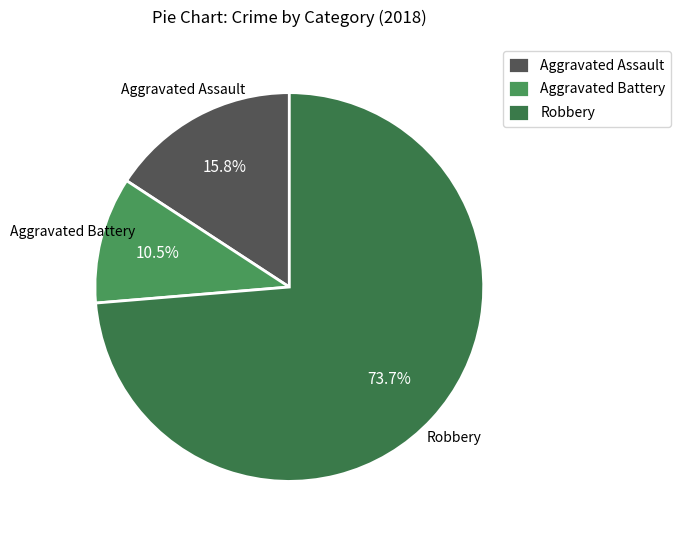

Is the sum of Aggravated Assault and Aggravated Battery greater than half?

No